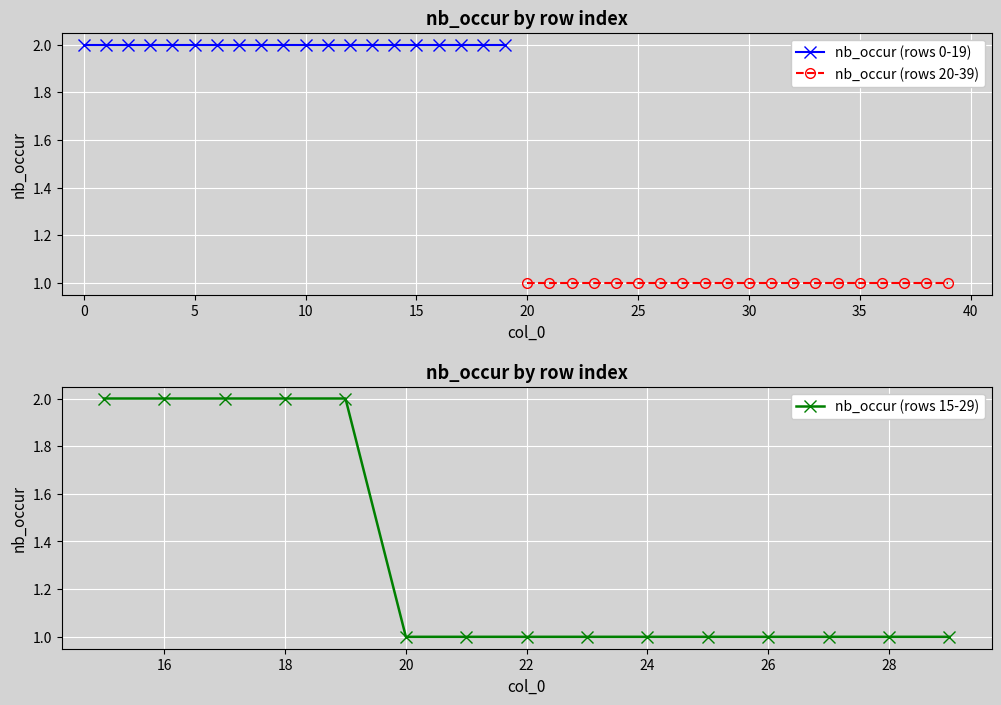

Reading left to right, list all the values displayed in this chart.

0=2	1=2	2=2	3=2	4=2	5=2	6=2	7=2	8=2	9=2	10=2	11=2	12=2	13=2	14=2	15=2	16=2	17=2	18=2	19=2	20=1	21=1	22=1	23=1	24=1	25=1	26=1	27=1	28=1	29=1	30=1	31=1	32=1	33=1	34=1	35=1	36=1	37=1	38=1	39=1